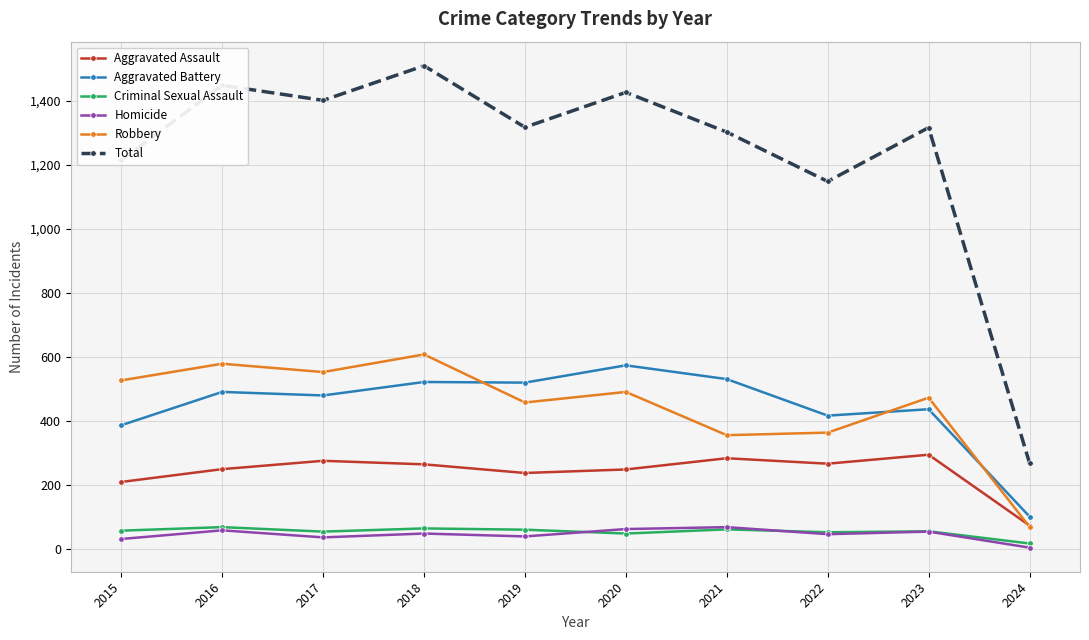

Where is the first local maximum for Total?

2016